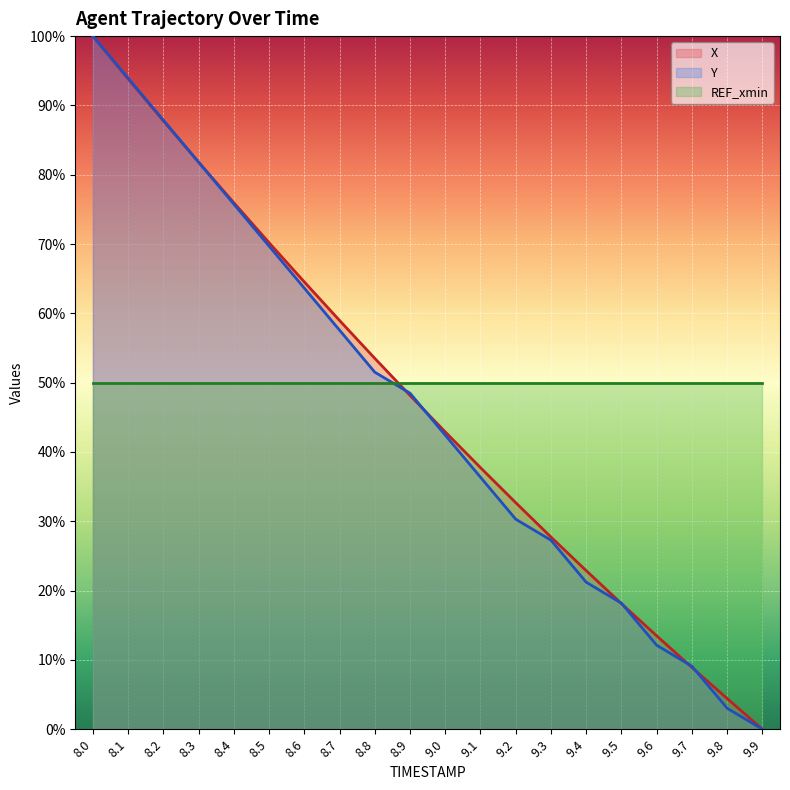

True or false: X has a value of 11.1 at 9.5.

False